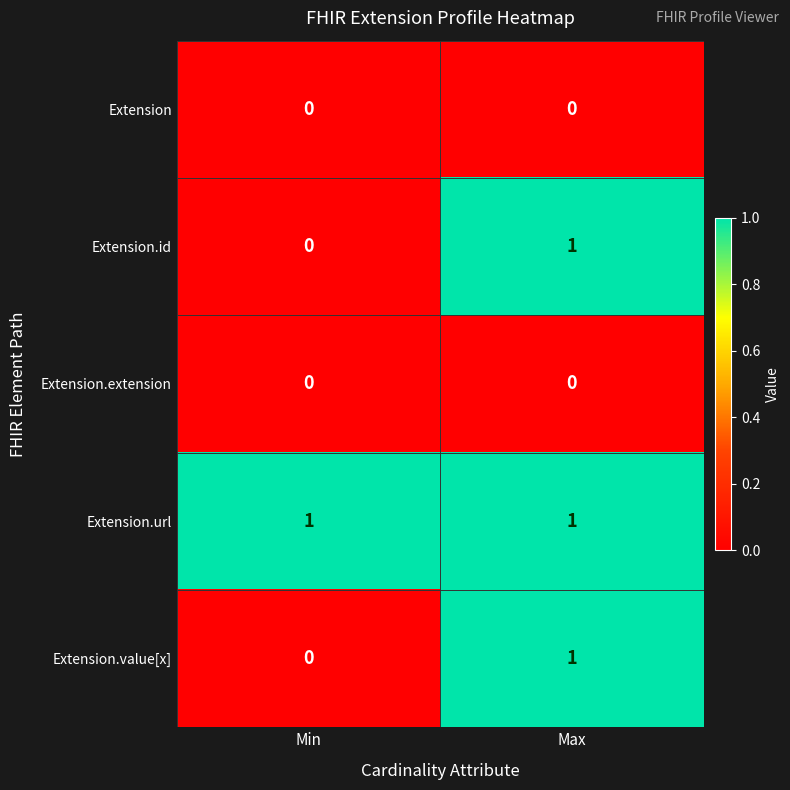

Where is Extension.id nearest to the value 0?

Min